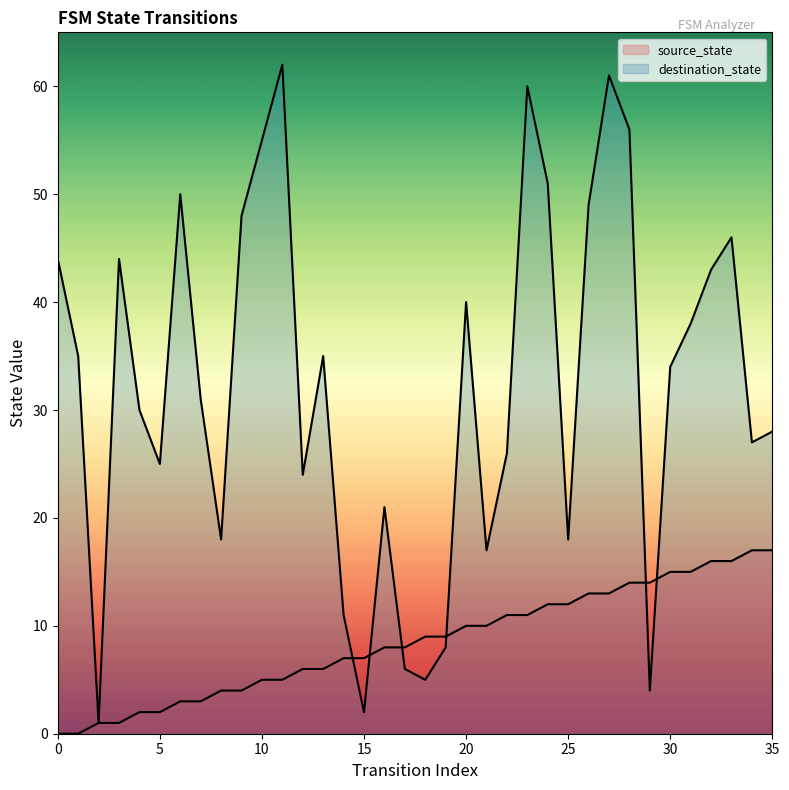

What is the total value across all series at 18?

14